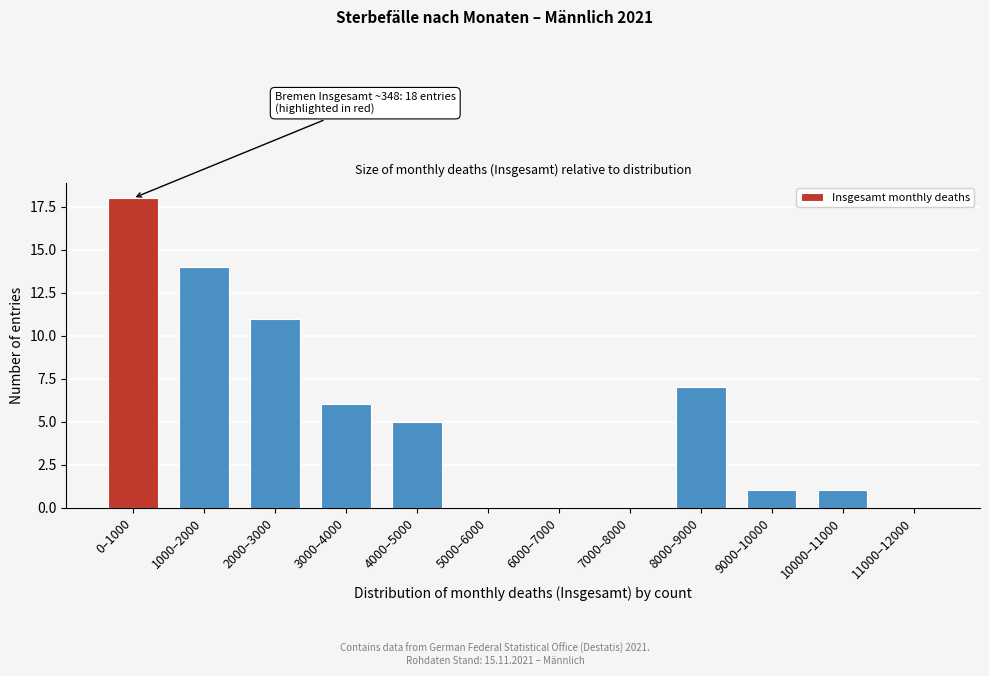

Reading left to right, what are all the values shown in this chart?

0–1000=18	1000–2000=14	2000–3000=11	3000–4000=6	4000–5000=5	5000–6000=0	6000–7000=0	7000–8000=0	8000–9000=7	9000–10000=1	10000–11000=1	11000–12000=0